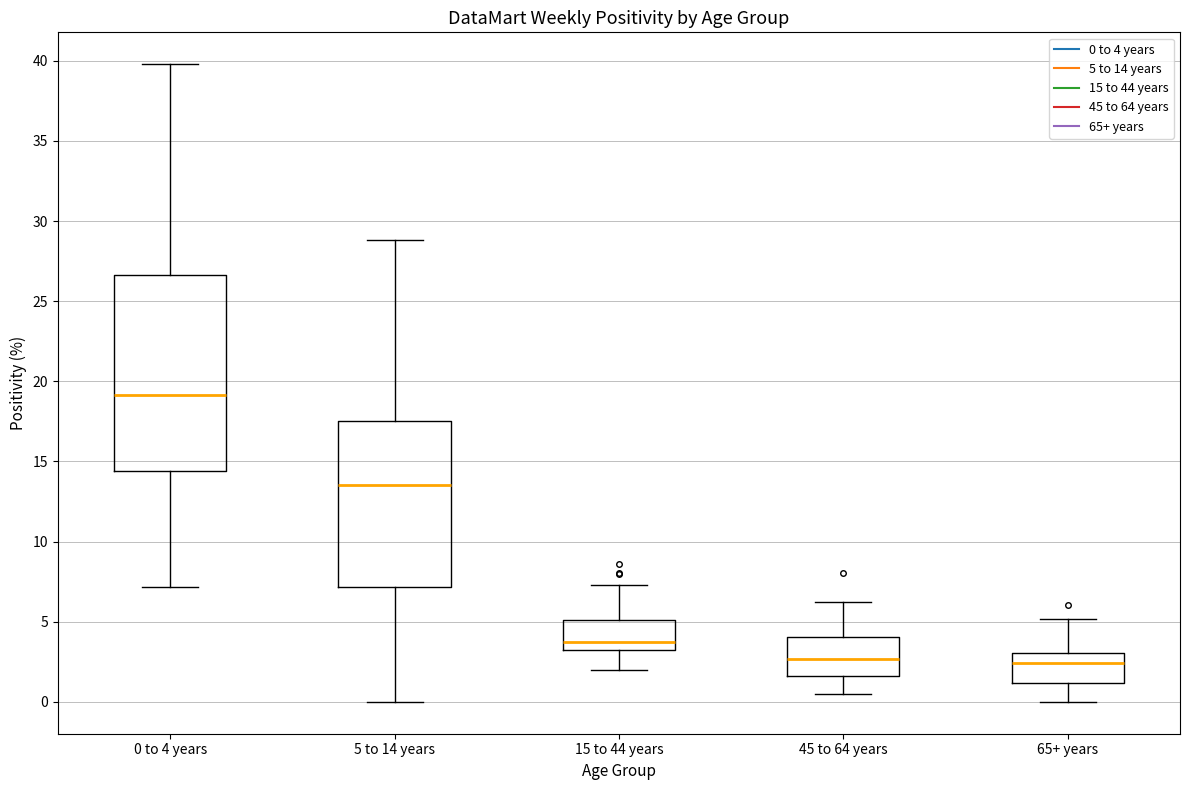

Where does the upper whisker of the box for 45 to 64 years end on the y-axis? The values are not printed on the chart, so give them approximately, as read against the axis.

6.5